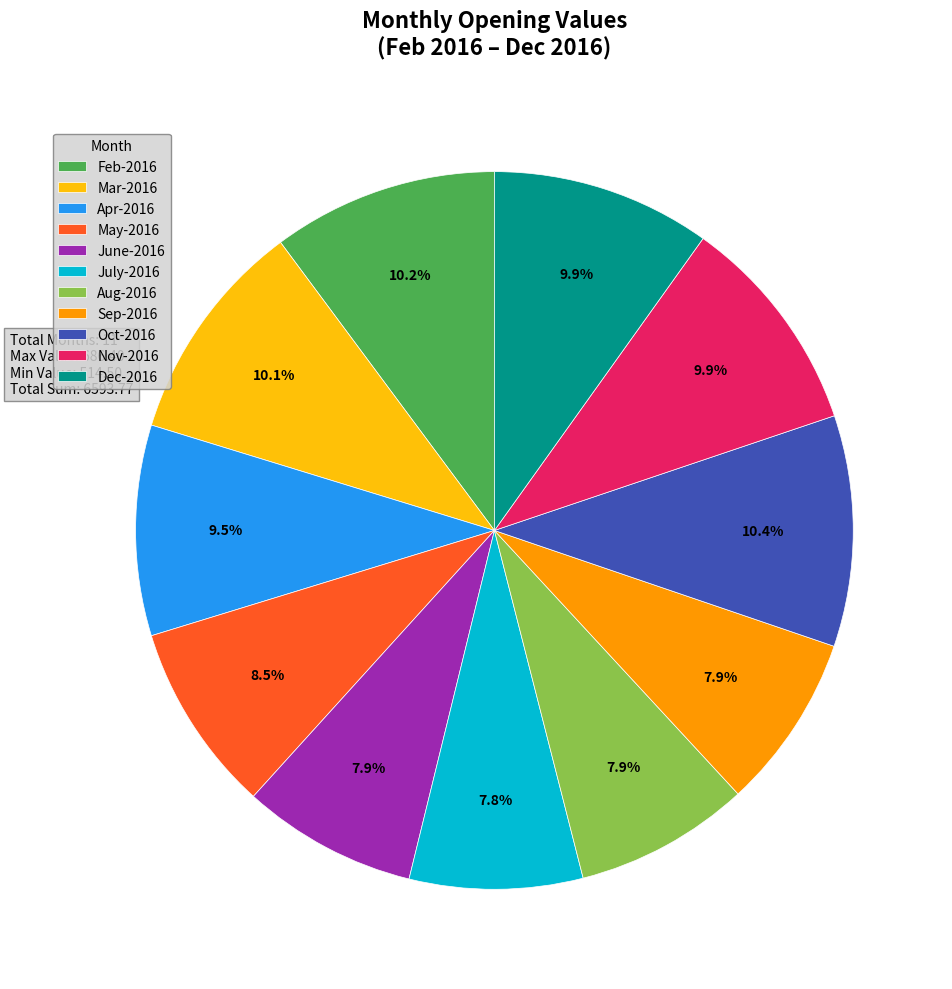

To the nearest percent, what is the average slice percentage?

9%